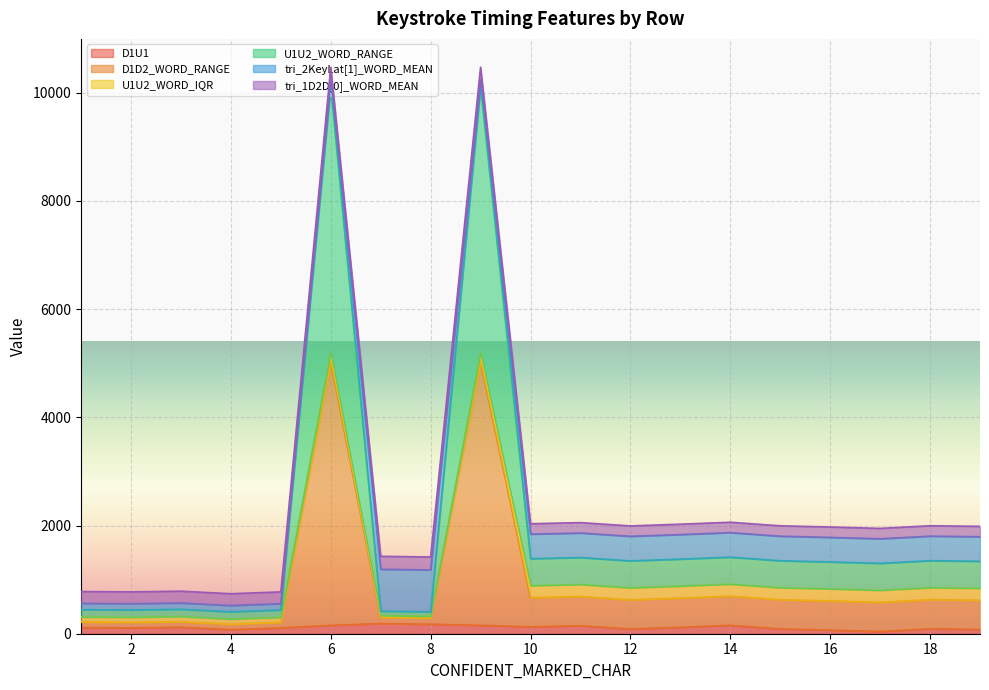

True or false: D1D2_WORD_RANGE and U1U2_WORD_RANGE cross at least once.

False